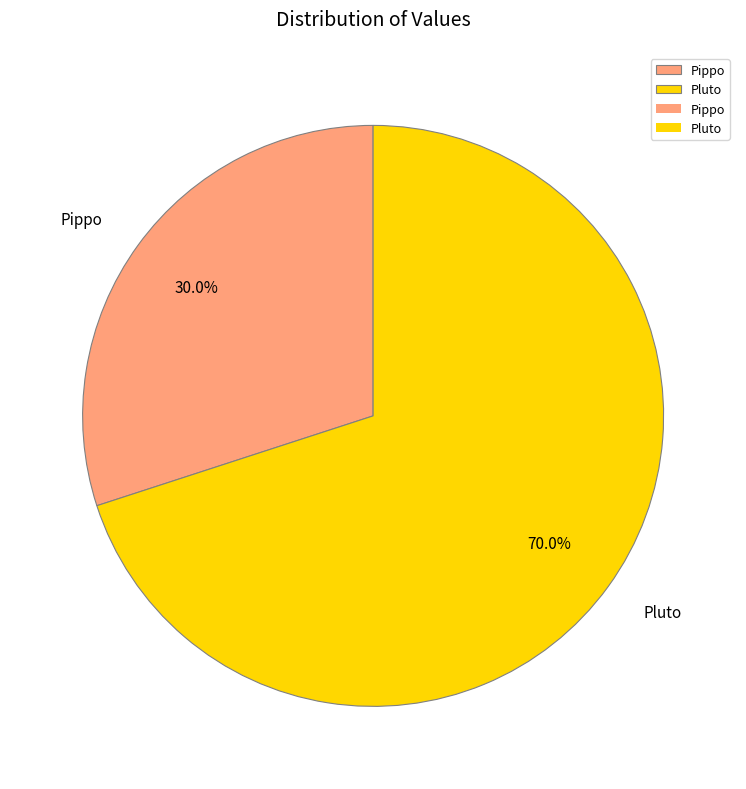

To the nearest percent, what is the difference between the Pluto and Pippo slice percentages?

40%